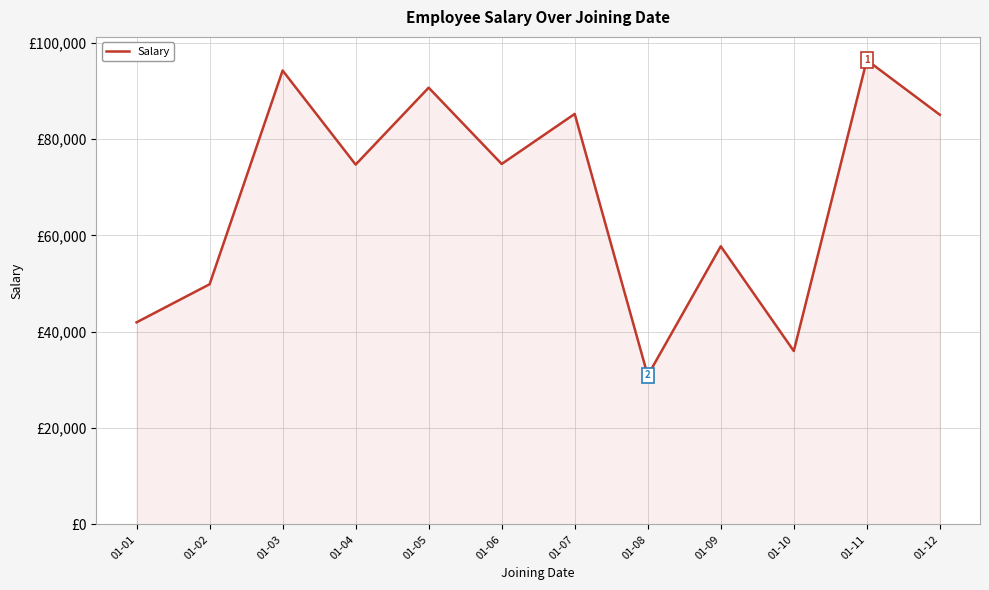

Is it true that the value at 01-12 is 42069?

False